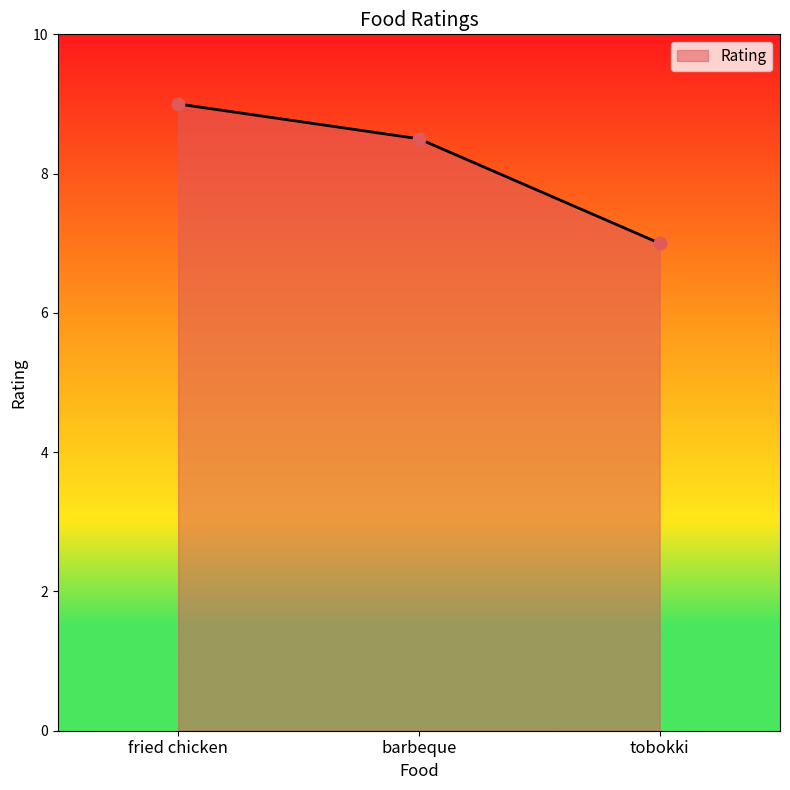

What is the change in value from fried chicken to barbeque?

-0.5